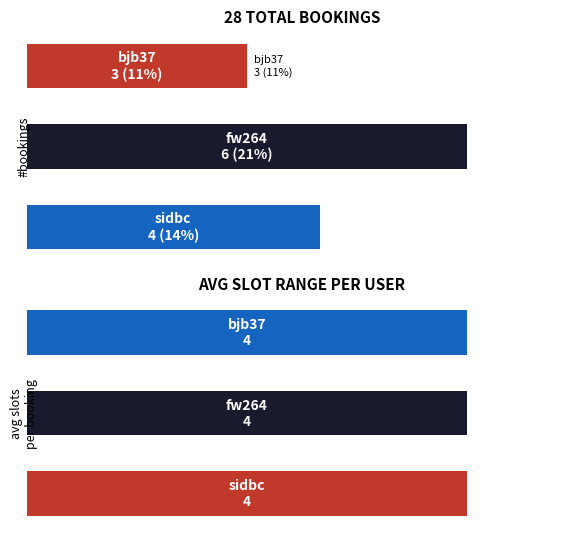

What is the value of the bookings bar at the 2nd from the left?

6.0